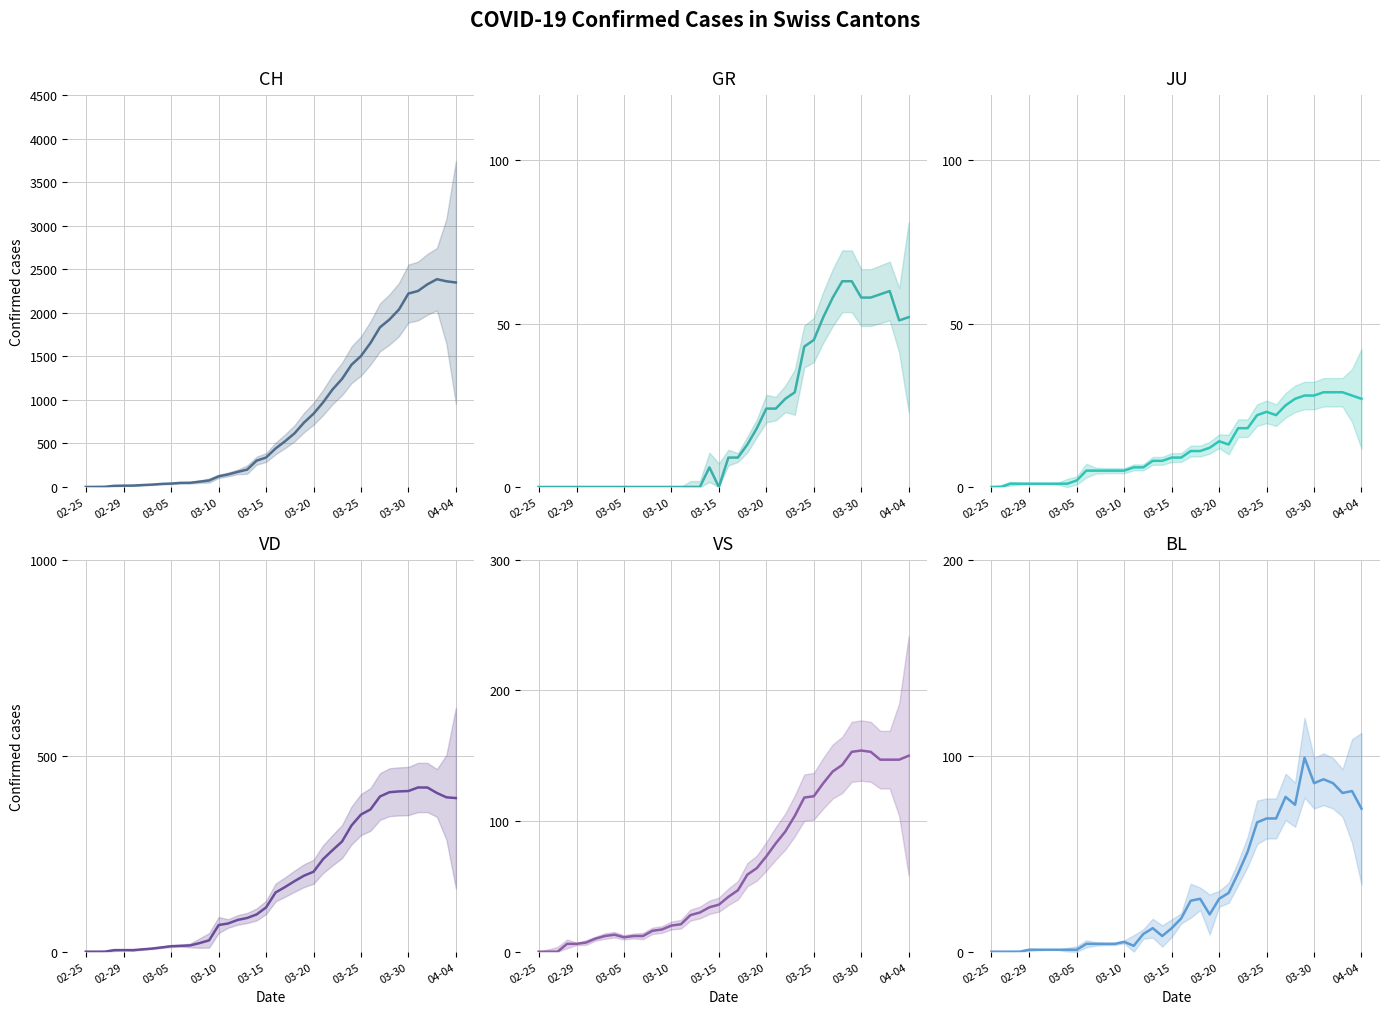

Which series has the largest total across all categories?

CH